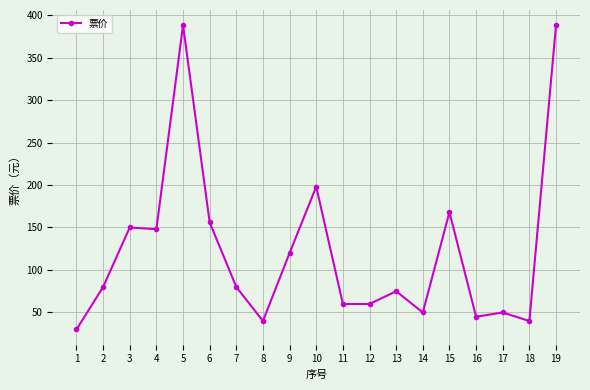

Reading right to left, transcribe all the data shown in this chart.

388	40	50	45	168	50	75	60	60	198	120	40	80	156	388	148	150	80	30